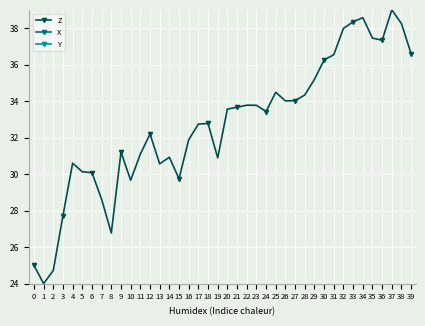

How many data points in Z are above 33?

20